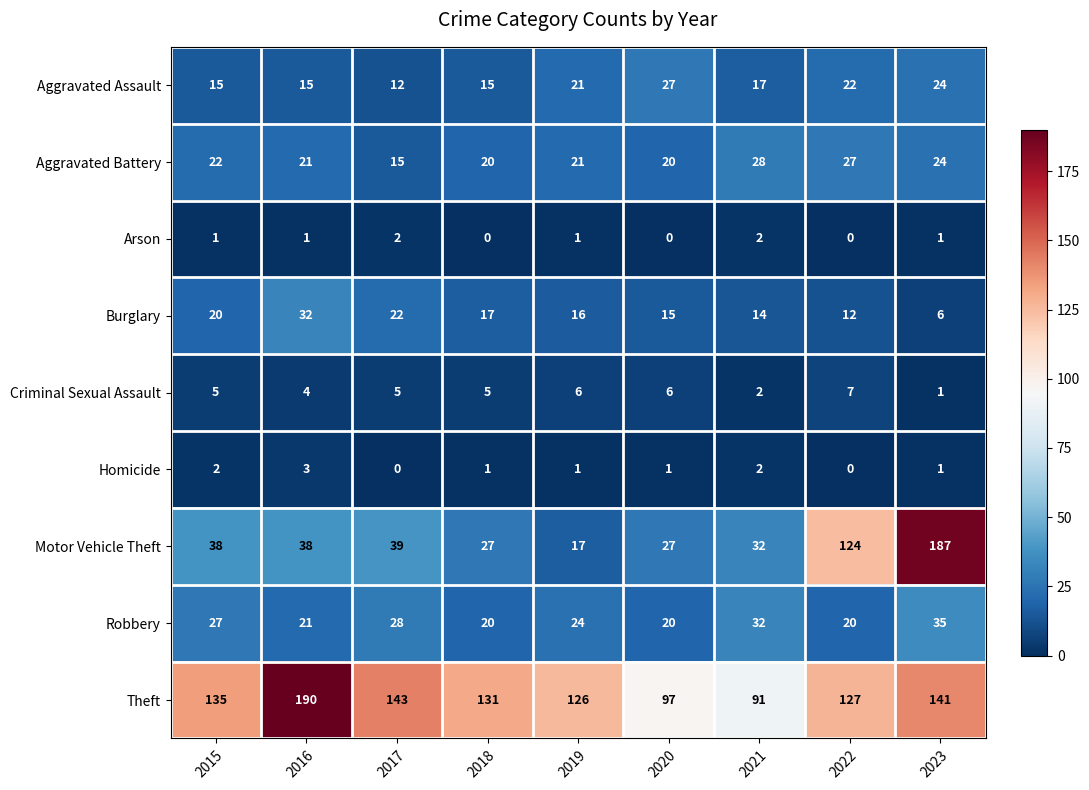

Between 2019 and 2020, which series saw the biggest shift?

Theft